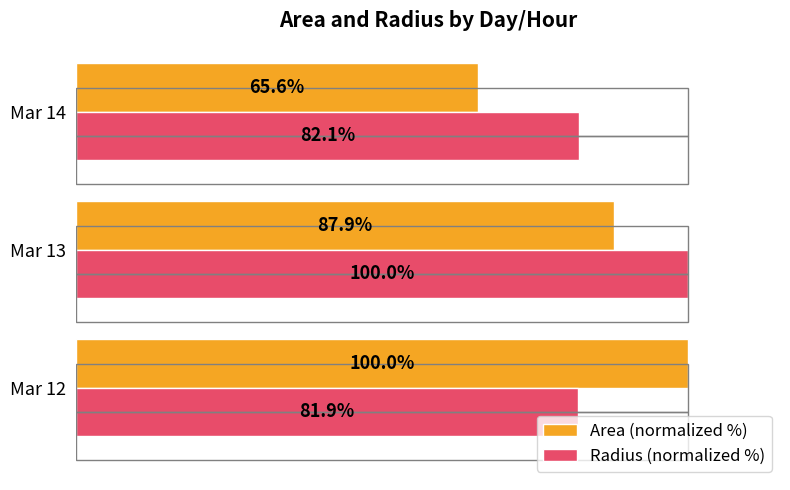

The value of Area (normalized %) at Mar 13 is 24.0. True or false?

False